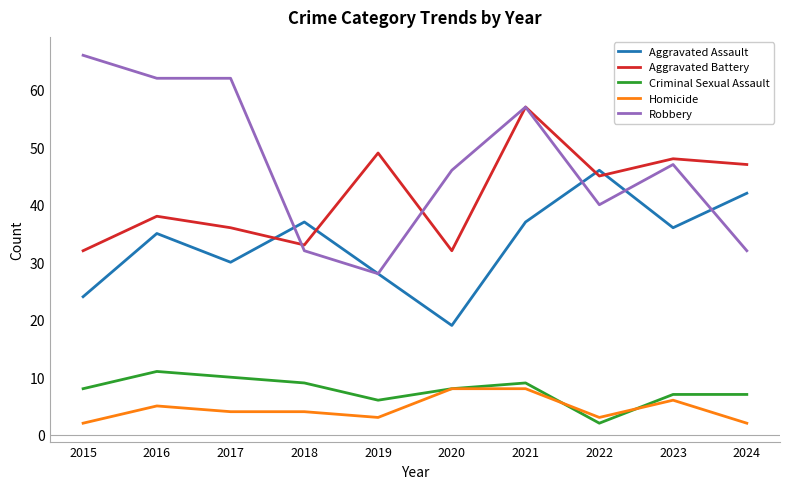

Where does the Homicide series first go above 4?

2016